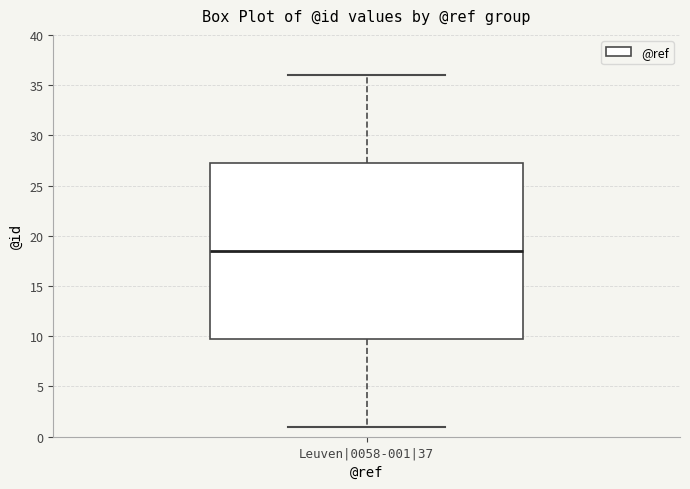

Transcribe this box plot: give where the median line is, the range the box spans, and where the two whiskers end, as read against the y-axis. The values are not printed on the chart, so give them approximately, as read against the axis.

median 18.5, box 10.0 to 27.5, whiskers 1.0 to 36.0